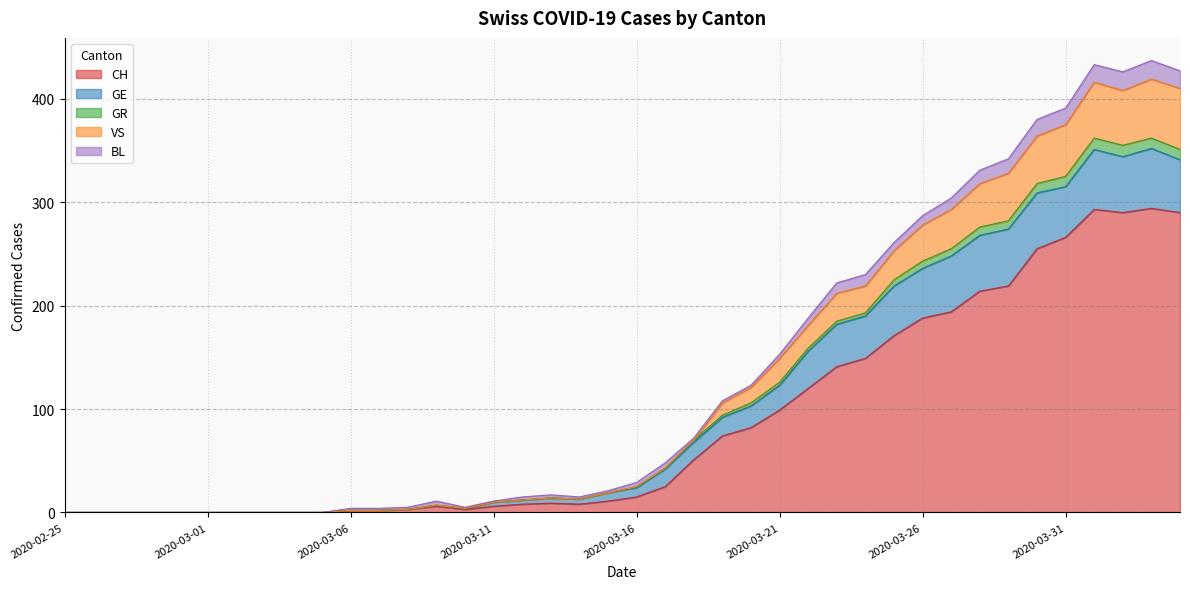

What is the maximum value for CH?

294